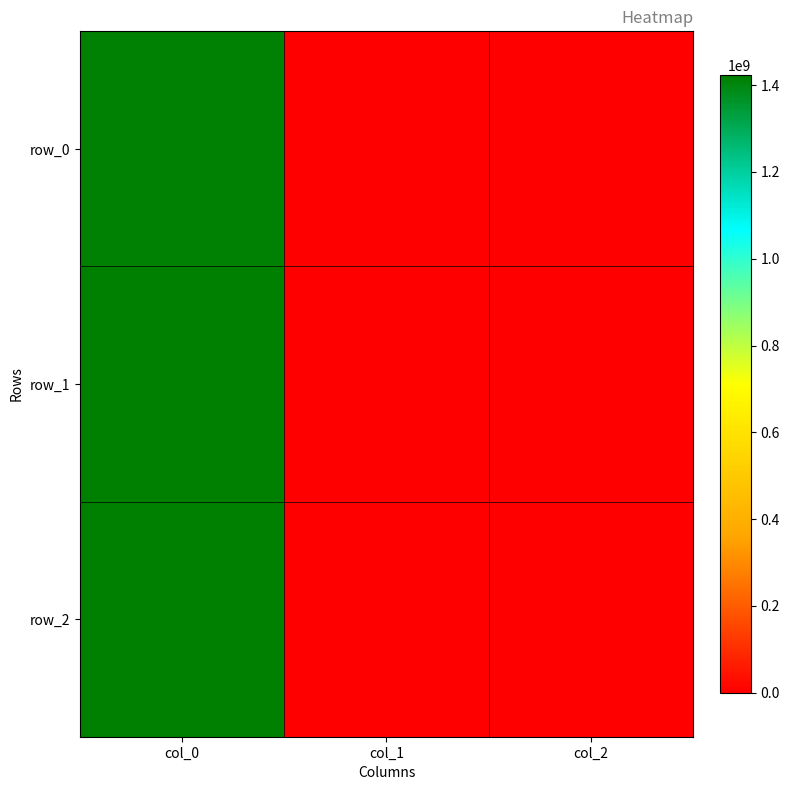

At col_2, list the series in order from largest to smallest.

row_0, row_1, row_2